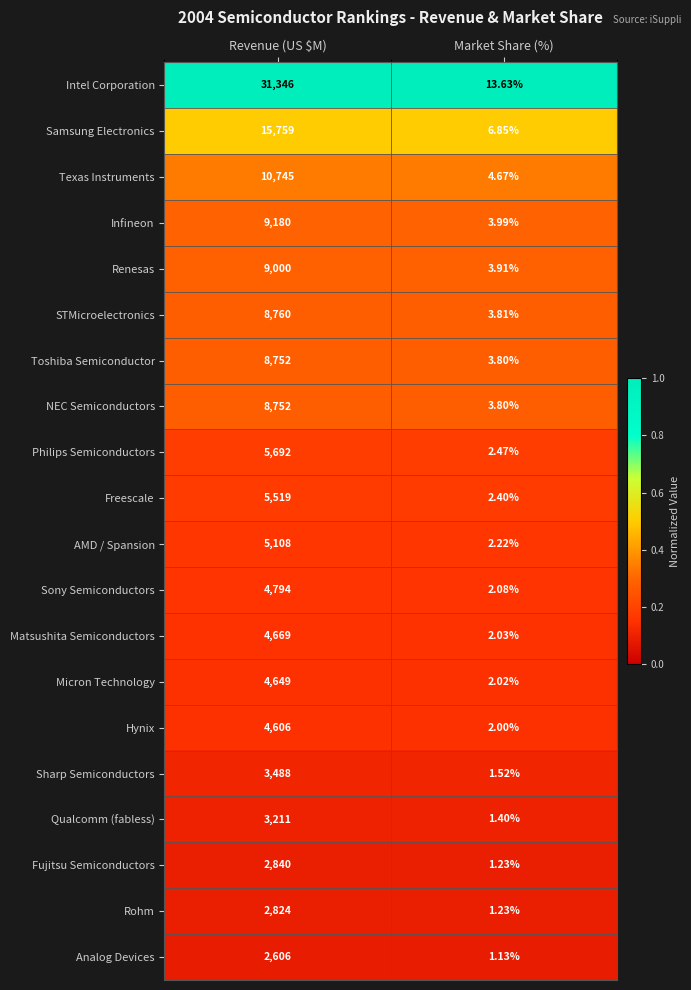

At which category is the sum across all series the highest?

Revenue (US $M)